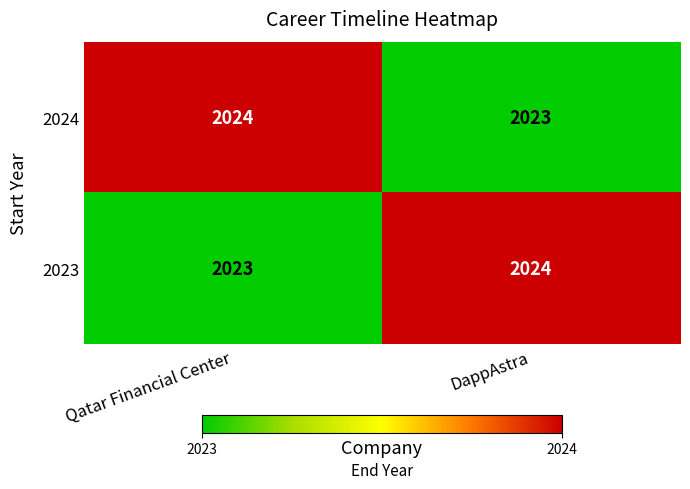

Reading left to right, extract all data points from this chart.

2024: Qatar Financial Center=2024	DappAstra=2023
2023: Qatar Financial Center=2023	DappAstra=2024